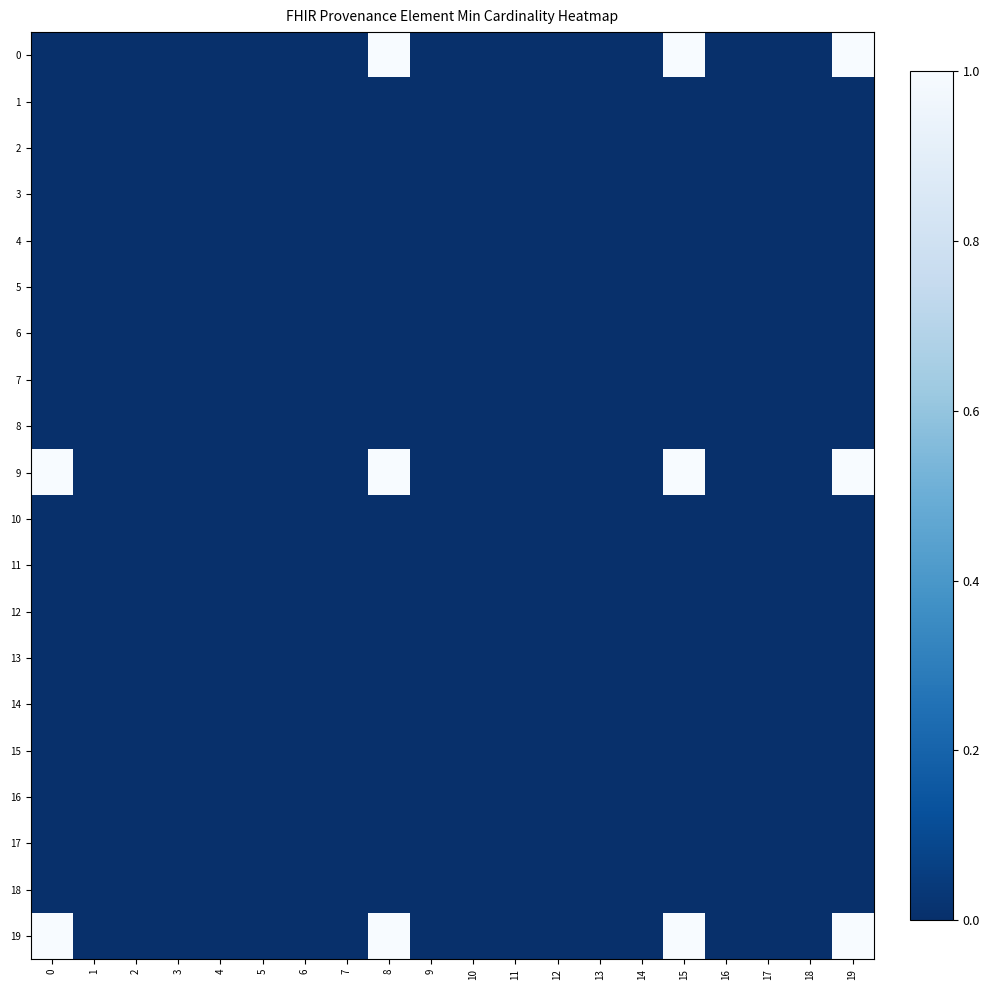

Reading right to left, extract all data points from this chart.

0: 19=1	18=0	17=0	16=0	15=1	14=0	13=0	12=0	11=0	10=0	9=0	8=1	7=0	6=0	5=0	4=0	3=0	2=0	1=0	0=0
1: 19=0	18=0	17=0	16=0	15=0	14=0	13=0	12=0	11=0	10=0	9=0	8=0	7=0	6=0	5=0	4=0	3=0	2=0	1=0	0=0
2: 19=0	18=0	17=0	16=0	15=0	14=0	13=0	12=0	11=0	10=0	9=0	8=0	7=0	6=0	5=0	4=0	3=0	2=0	1=0	0=0
3: 19=0	18=0	17=0	16=0	15=0	14=0	13=0	12=0	11=0	10=0	9=0	8=0	7=0	6=0	5=0	4=0	3=0	2=0	1=0	0=0
4: 19=0	18=0	17=0	16=0	15=0	14=0	13=0	12=0	11=0	10=0	9=0	8=0	7=0	6=0	5=0	4=0	3=0	2=0	1=0	0=0
5: 19=0	18=0	17=0	16=0	15=0	14=0	13=0	12=0	11=0	10=0	9=0	8=0	7=0	6=0	5=0	4=0	3=0	2=0	1=0	0=0
6: 19=0	18=0	17=0	16=0	15=0	14=0	13=0	12=0	11=0	10=0	9=0	8=0	7=0	6=0	5=0	4=0	3=0	2=0	1=0	0=0
7: 19=0	18=0	17=0	16=0	15=0	14=0	13=0	12=0	11=0	10=0	9=0	8=0	7=0	6=0	5=0	4=0	3=0	2=0	1=0	0=0
8: 19=0	18=0	17=0	16=0	15=0	14=0	13=0	12=0	11=0	10=0	9=0	8=0	7=0	6=0	5=0	4=0	3=0	2=0	1=0	0=0
9: 19=1	18=0	17=0	16=0	15=1	14=0	13=0	12=0	11=0	10=0	9=0	8=1	7=0	6=0	5=0	4=0	3=0	2=0	1=0	0=1
10: 19=0	18=0	17=0	16=0	15=0	14=0	13=0	12=0	11=0	10=0	9=0	8=0	7=0	6=0	5=0	4=0	3=0	2=0	1=0	0=0
11: 19=0	18=0	17=0	16=0	15=0	14=0	13=0	12=0	11=0	10=0	9=0	8=0	7=0	6=0	5=0	4=0	3=0	2=0	1=0	0=0
12: 19=0	18=0	17=0	16=0	15=0	14=0	13=0	12=0	11=0	10=0	9=0	8=0	7=0	6=0	5=0	4=0	3=0	2=0	1=0	0=0
13: 19=0	18=0	17=0	16=0	15=0	14=0	13=0	12=0	11=0	10=0	9=0	8=0	7=0	6=0	5=0	4=0	3=0	2=0	1=0	0=0
14: 19=0	18=0	17=0	16=0	15=0	14=0	13=0	12=0	11=0	10=0	9=0	8=0	7=0	6=0	5=0	4=0	3=0	2=0	1=0	0=0
15: 19=0	18=0	17=0	16=0	15=0	14=0	13=0	12=0	11=0	10=0	9=0	8=0	7=0	6=0	5=0	4=0	3=0	2=0	1=0	0=0
16: 19=0	18=0	17=0	16=0	15=0	14=0	13=0	12=0	11=0	10=0	9=0	8=0	7=0	6=0	5=0	4=0	3=0	2=0	1=0	0=0
17: 19=0	18=0	17=0	16=0	15=0	14=0	13=0	12=0	11=0	10=0	9=0	8=0	7=0	6=0	5=0	4=0	3=0	2=0	1=0	0=0
18: 19=0	18=0	17=0	16=0	15=0	14=0	13=0	12=0	11=0	10=0	9=0	8=0	7=0	6=0	5=0	4=0	3=0	2=0	1=0	0=0
19: 19=1	18=0	17=0	16=0	15=1	14=0	13=0	12=0	11=0	10=0	9=0	8=1	7=0	6=0	5=0	4=0	3=0	2=0	1=0	0=1